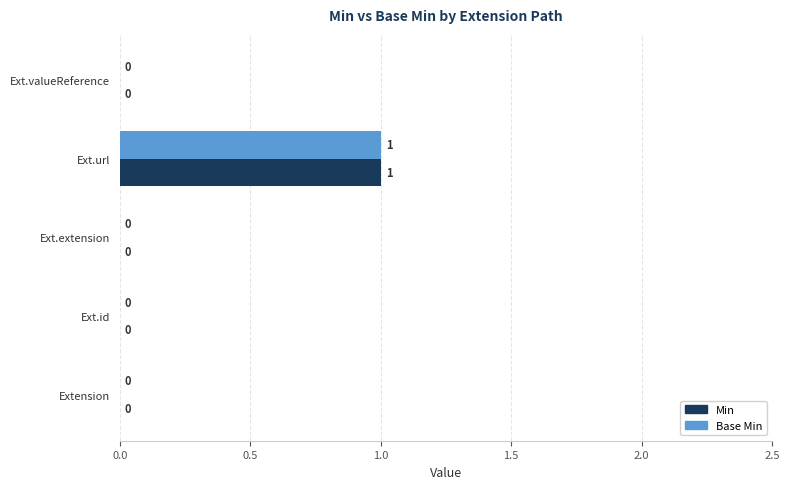

At which category does the chart reach its peak across all series?

Ext.url